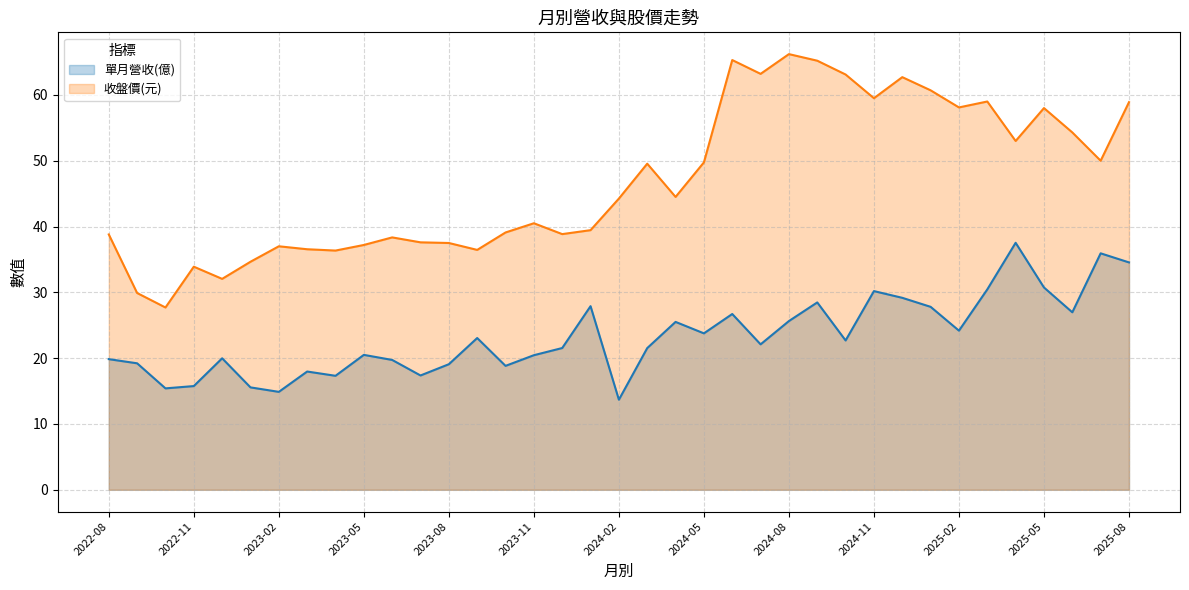

True or false: 收盤價(元) and 單月營收(億) cross at least once.

False